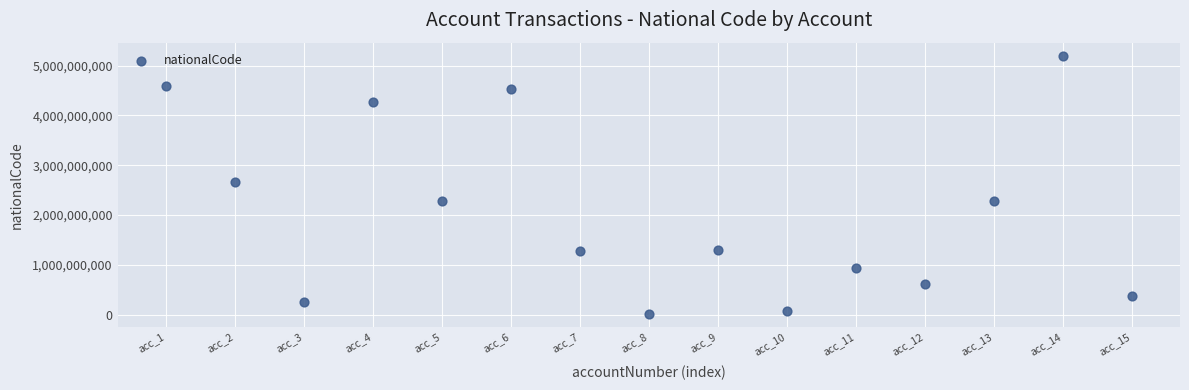

What Y value in the scatter plot is closest to 2609613218?

2669863248